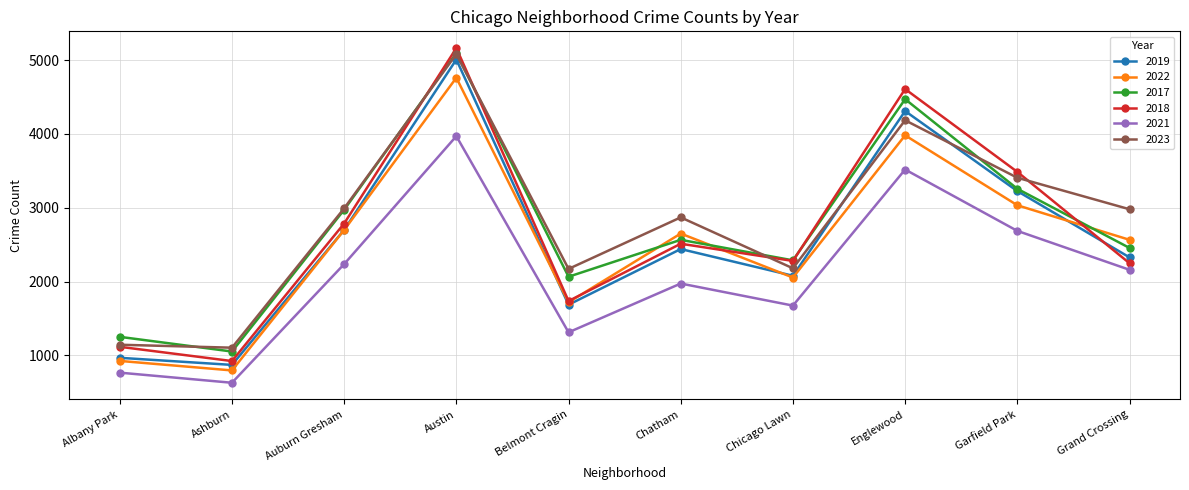

What is the average value of the 2019 series?

2562